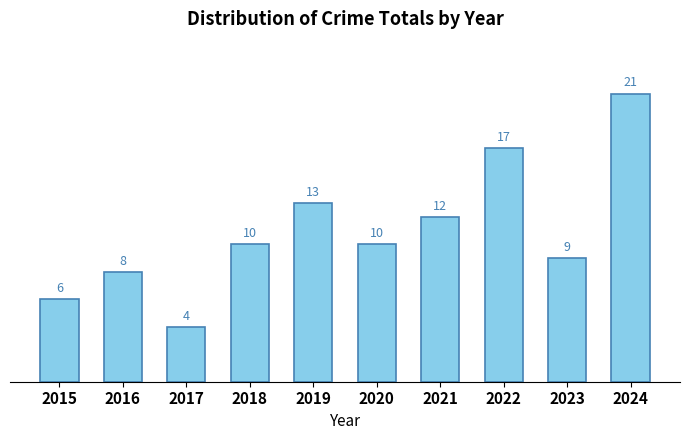

How many data points are less than 10?

4